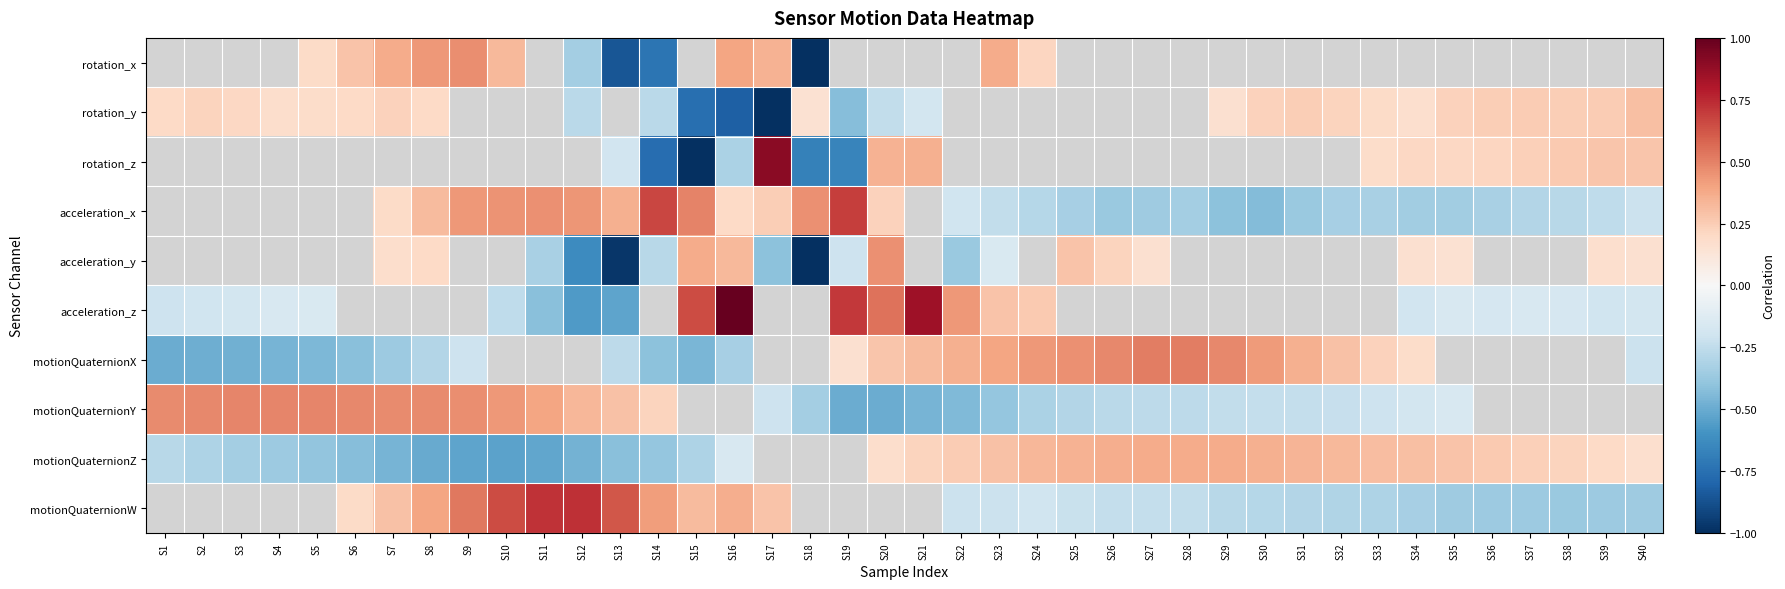

What is the difference between the maximum and second lowest values in the rotation_y series?

1.1